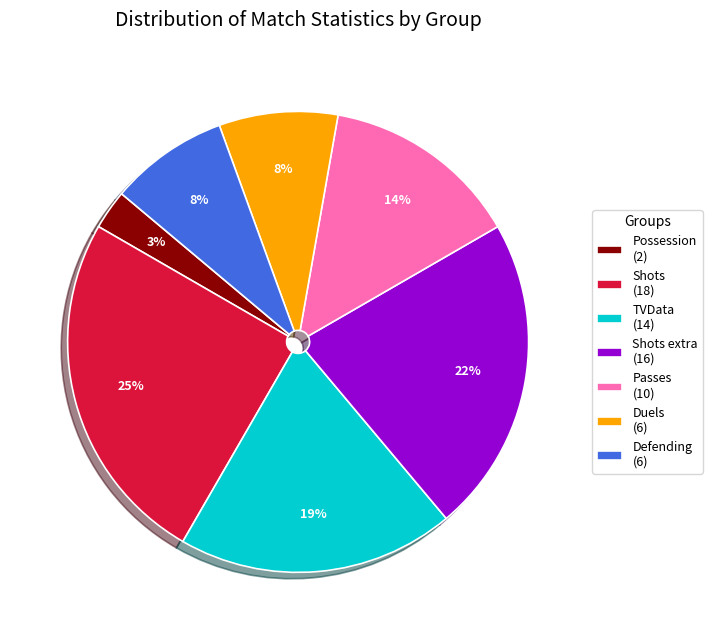

What is the ratio of the value at Defending (6) to the value at Passes (10)?

0.6